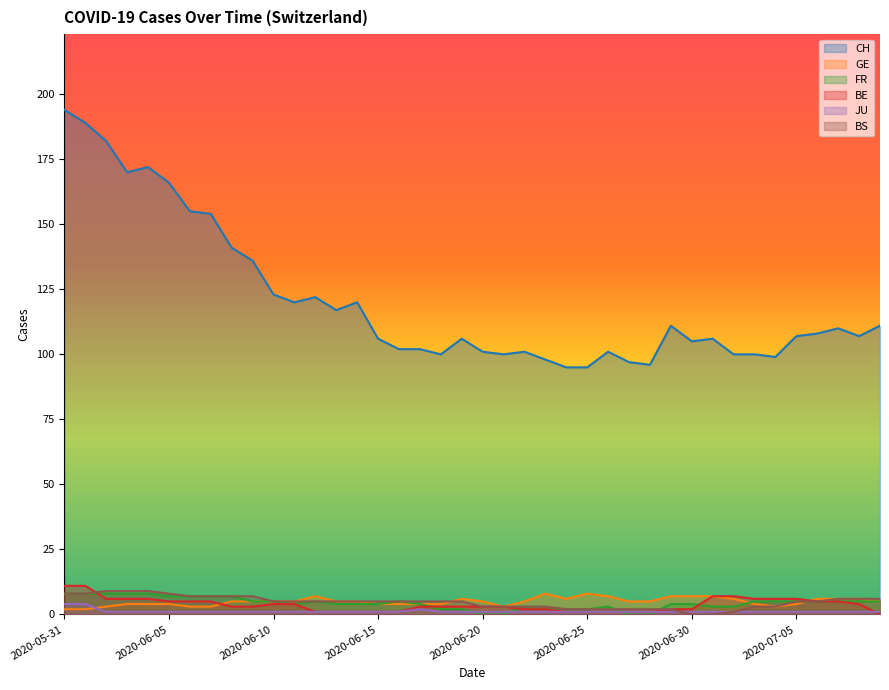

At how many categories does at least one series exceed 165?

6